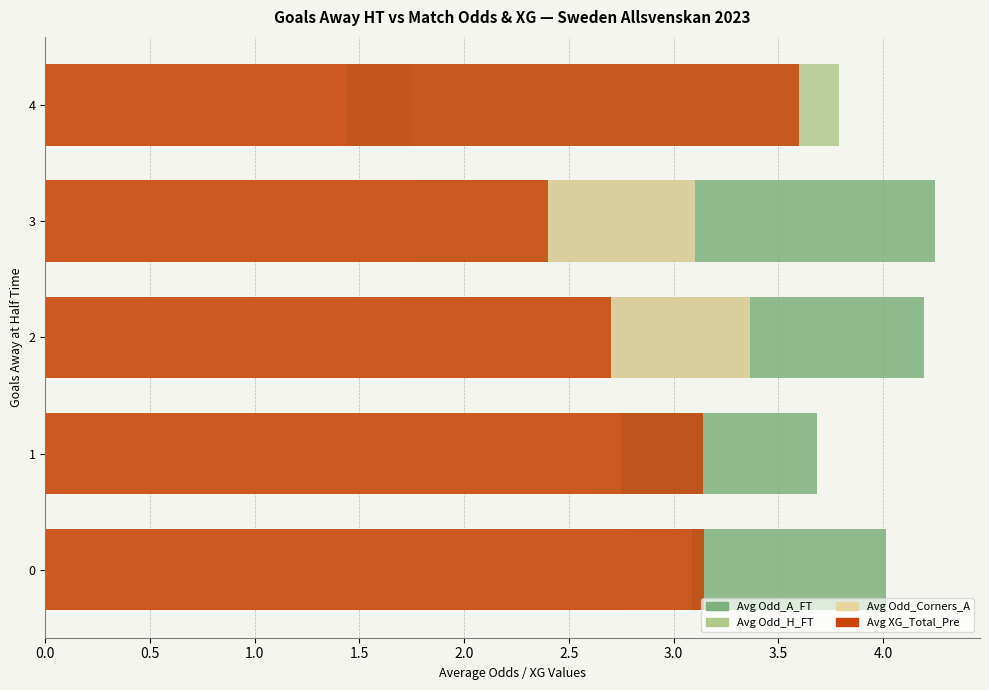

What is the total value across all series at 0.0?

13.0